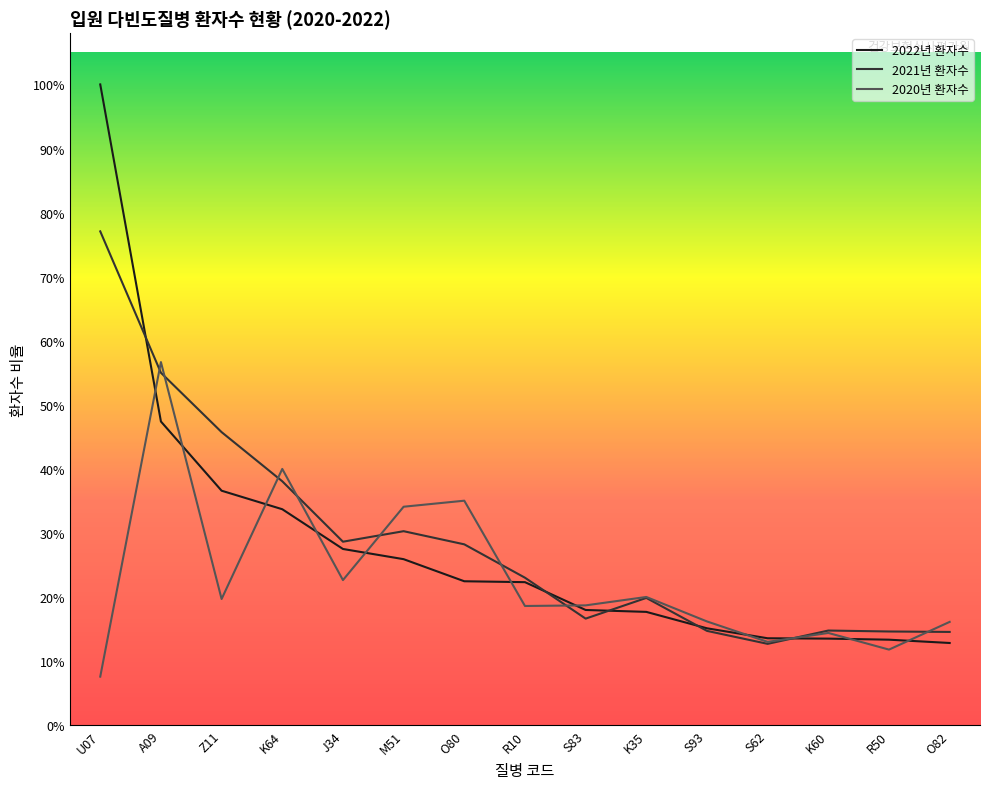

What is the difference between the 2022년 환자수 values at Z11 and S62?

13778